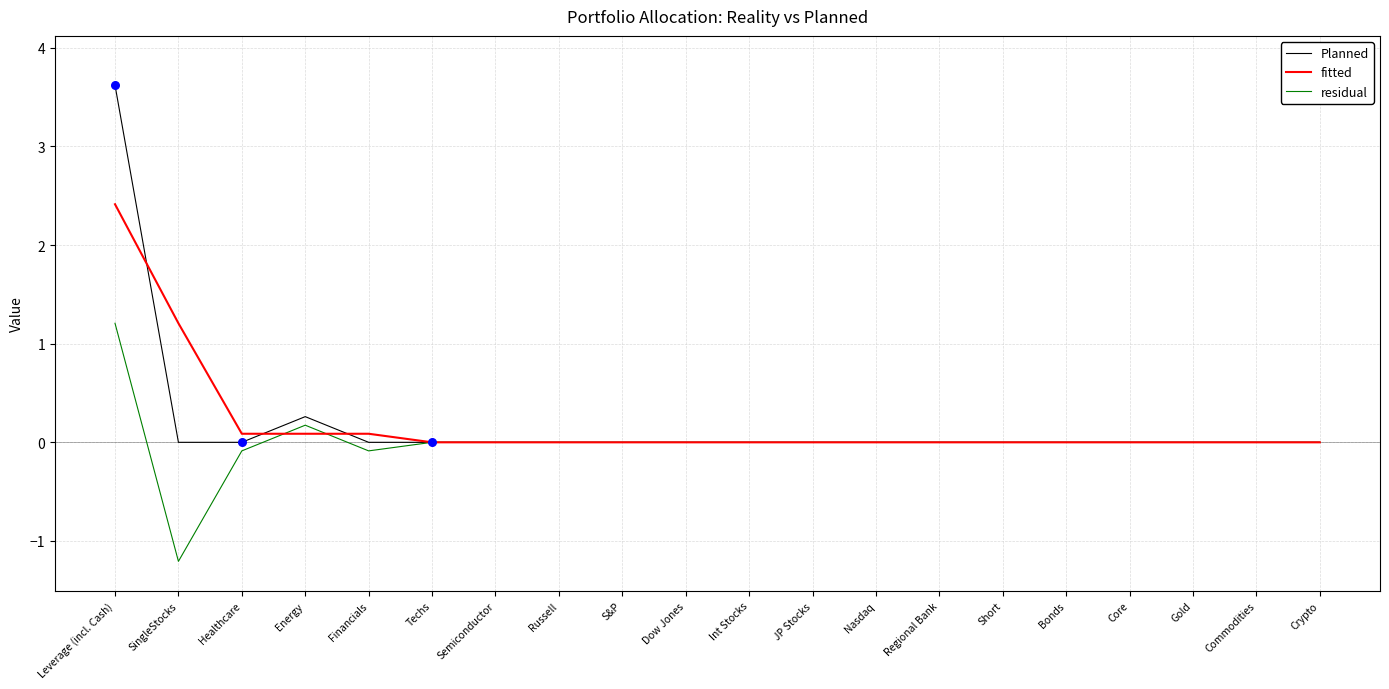

Which series has the widest spread of values?

Planned